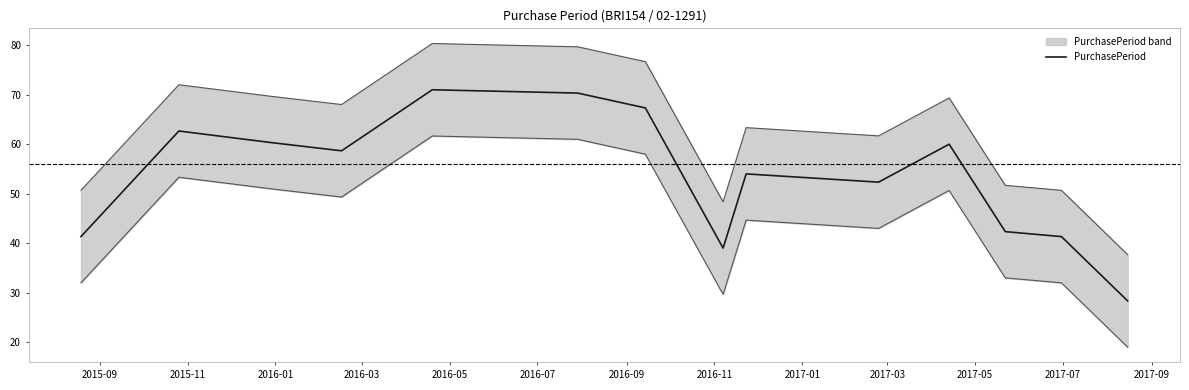

How many data points are less than 58?

7